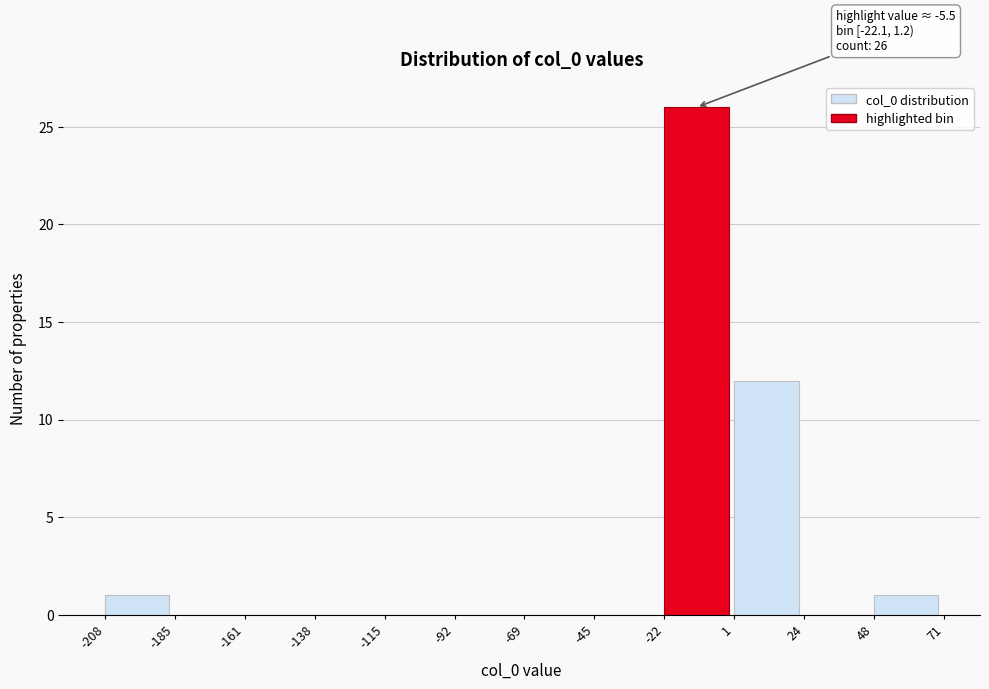

Over which range of the x-axis is the bar tallest?

-22 to 1